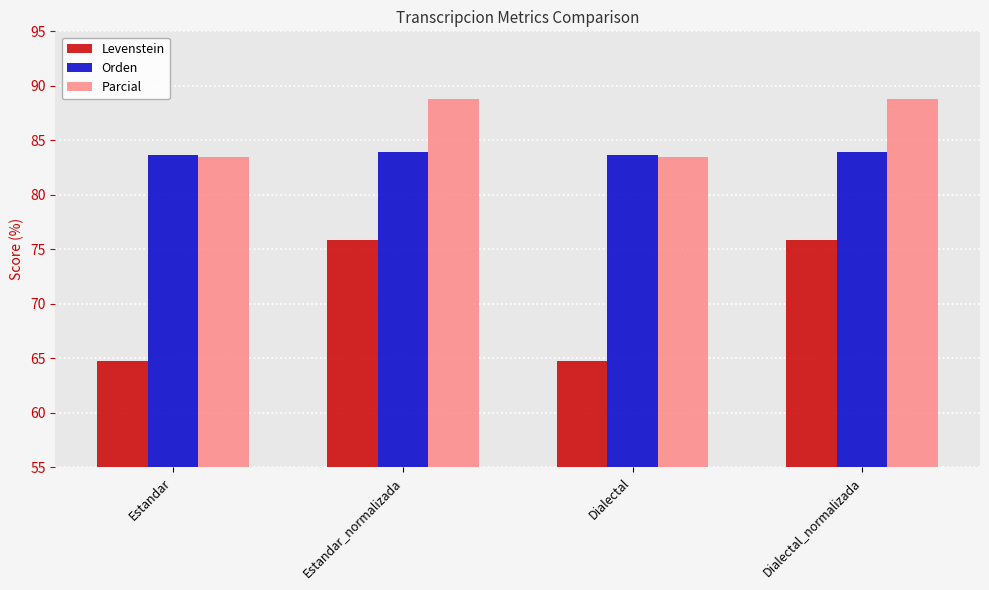

Which series has the largest range (max minus min)?

Levenstein